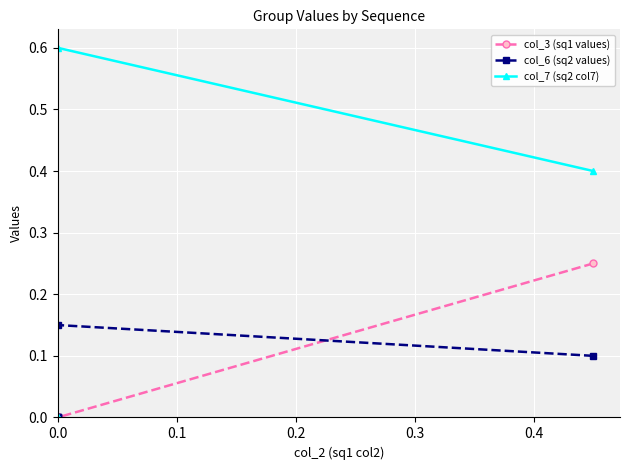

What is the difference between the second highest and minimum values in the col_6 (sq2 values) series?

0.1